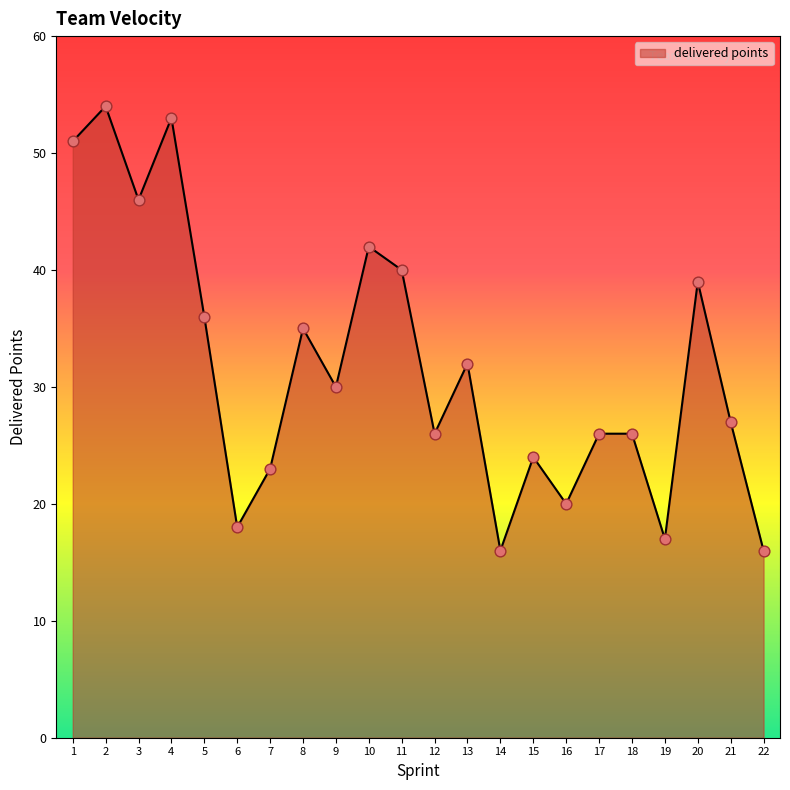

What is the change in value from 6 to 22?

-2